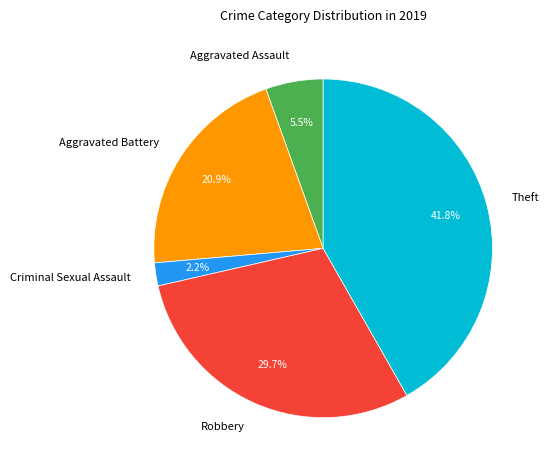

Is there a majority slice in this chart?

No